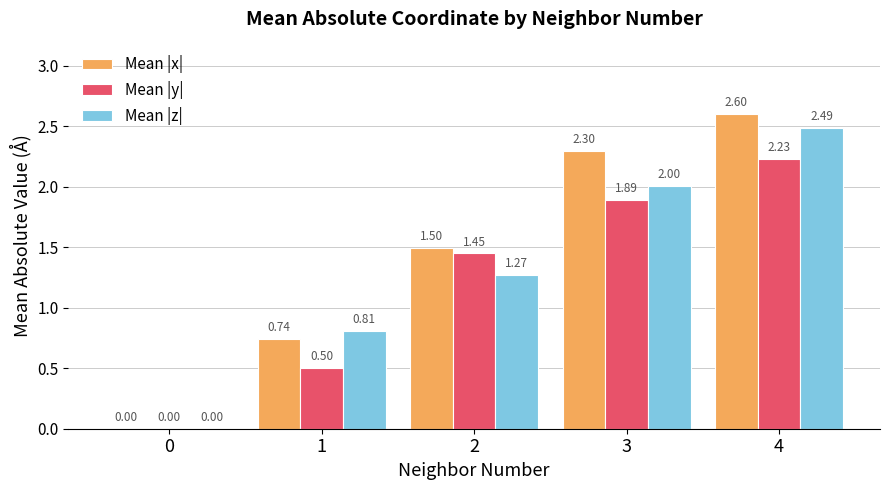

At which category is the sum across all series the highest?

4